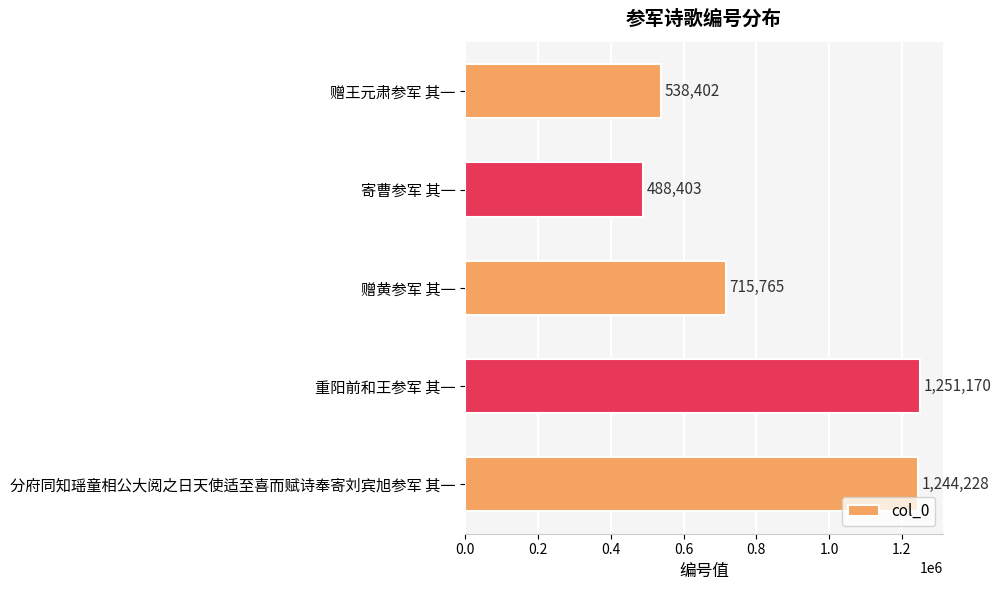

List the labels in order of value, largest first.

重阳前和王参军 其一, 分府同知瑶童相公大阅之日天使适至喜而赋诗奉寄刘宾旭参军 其一, 赠黄参军 其一, 赠王元肃参军 其一, 寄曹参军 其一